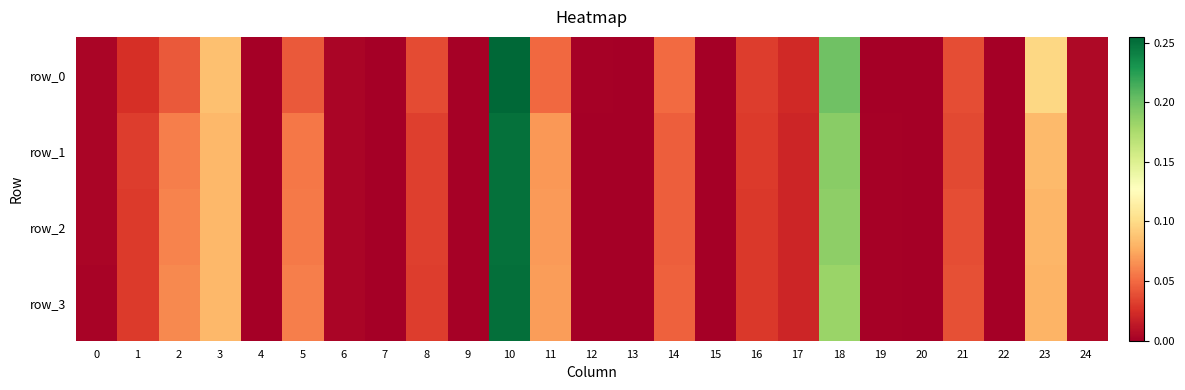

Is the value of row_2 at 13 greater than the value of row_3 at 7?

Yes